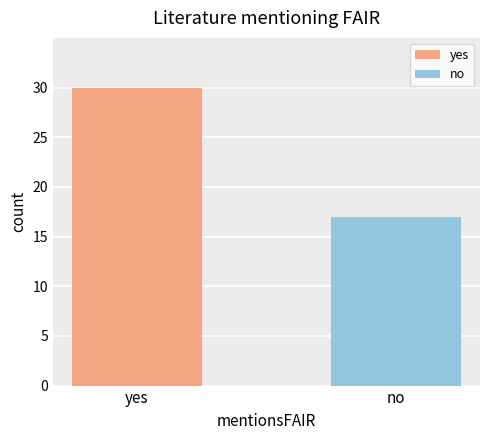

What is the maximum value shown in the chart?

30